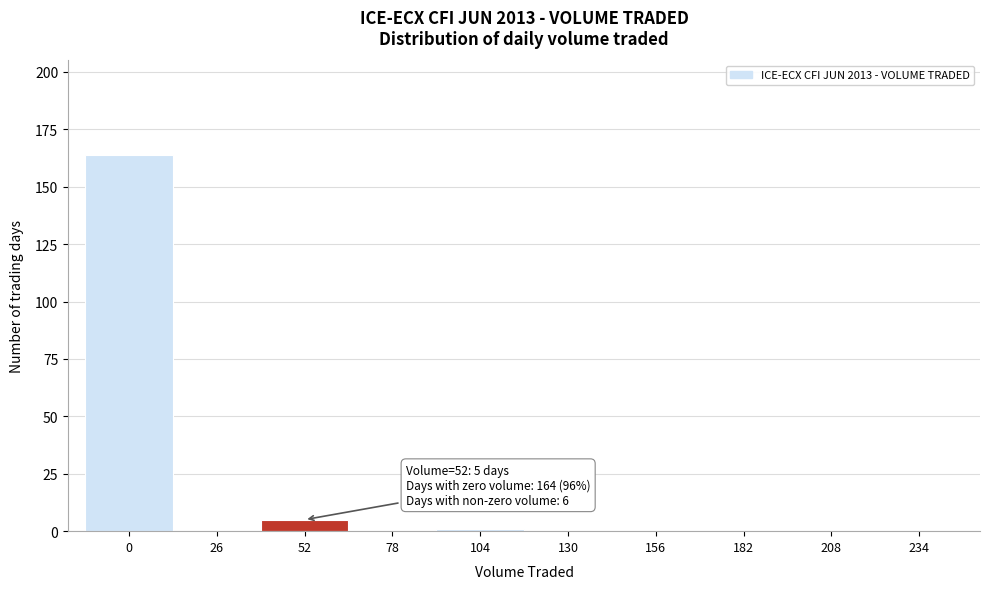

Reading left to right, what are all the values shown in this chart?

0=164	26=0	52=5	78=0	104=1	130=0	156=0	182=0	208=0	234=0